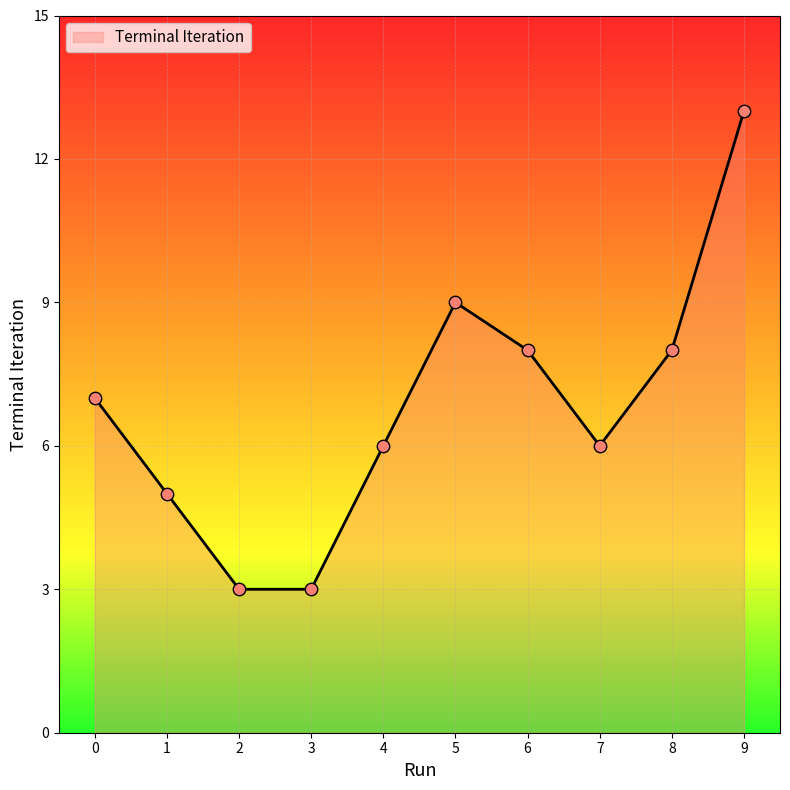

Which has a higher value, 3 or 4?

4